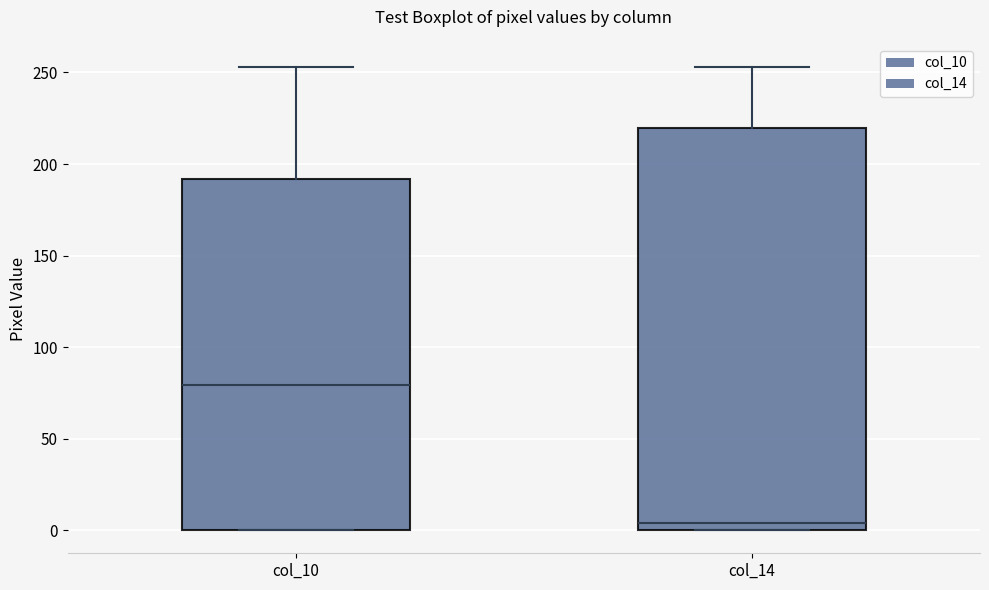

Which box has the lowest median line?

col_14